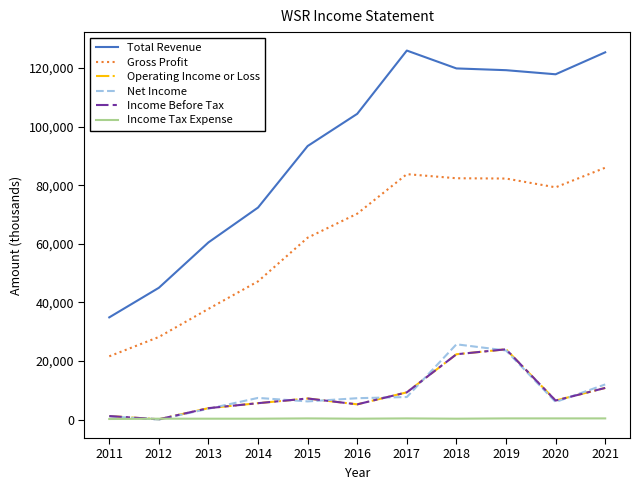

The value of Income Before Tax at 2017 is 9300. True or false?

True